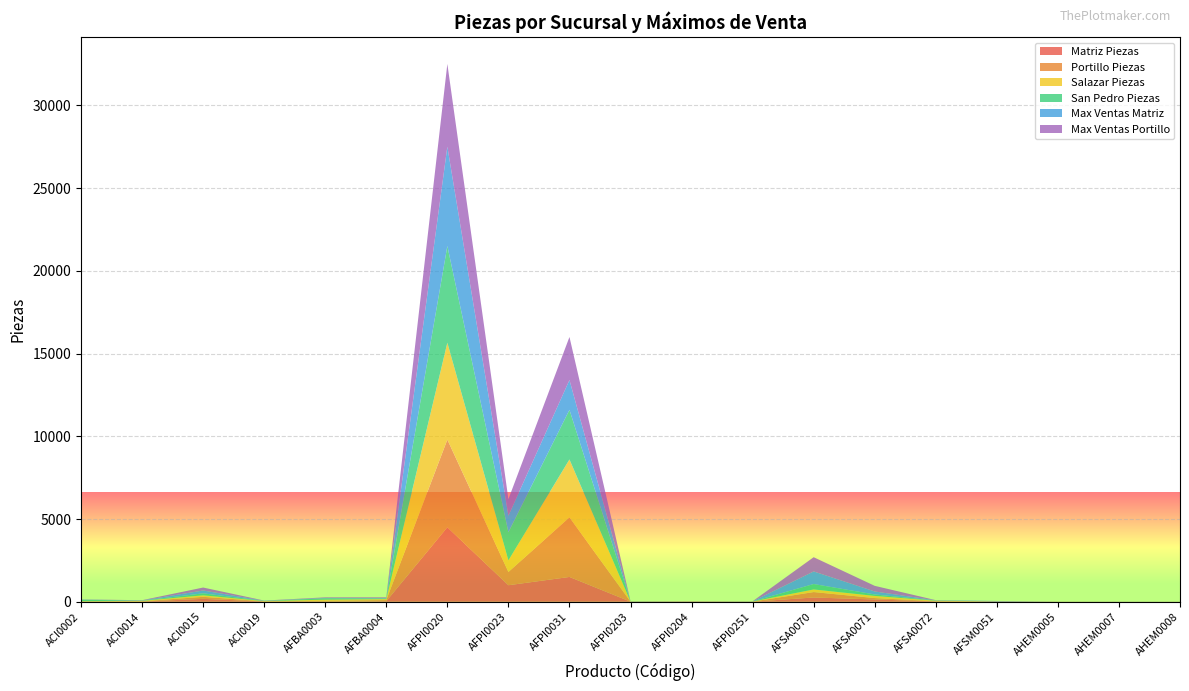

Reading left to right, transcribe all the data shown in this chart.

Matriz Piezas: 10.0	15.0	176.0	17.0	3.0	38.0	4500.0	1000.0	1500.0	6.0	2.0	4.0	259.5	138.5	21.5	22.0	4.0	5.0	1.0
Portillo Piezas: 12.0	16.0	122.0	11.0	60.0	66.0	5300.0	800.0	3600.0	5.0	11.0	6.0	327.5	85.0	12.0	0.0	3.0	0.0	3.0
Salazar Piezas: 12.0	23.0	91.0	13.0	64.0	55.0	5850.0	700.0	3500.0	5.0	13.0	5.0	157.0	130.0	29.0	0.0	3.0	0.0	2.0
San Pedro Piezas: 89.0	11.0	121.0	12.0	80.0	38.0	5850.0	1700.0	3000.0	12.0	2.0	7.0	328.5	88.5	15.0	1.0	2.0	2.0	1.0
Max Ventas Matriz: 10.0	15.0	170.0	10.0	25.0	25.0	6000.0	1000.0	1800.0	5.0	5.0	5.0	760.0	180.0	10.0	25.0	2.0	2.0	2.0
Max Ventas Portillo: 10.0	15.0	180.0	10.0	35.0	45.0	5000.0	1000.0	2600.0	5.0	10.0	5.0	860.0	340.0	10.0	1.0	1.0	1.0	2.0